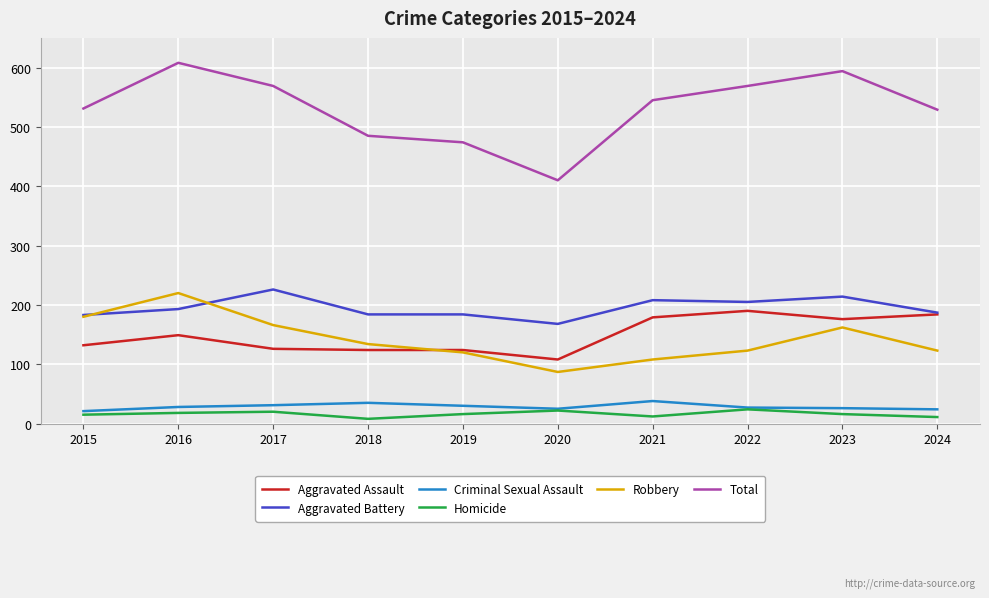

What is the difference between the Robbery values at 2019 and 2020?

33